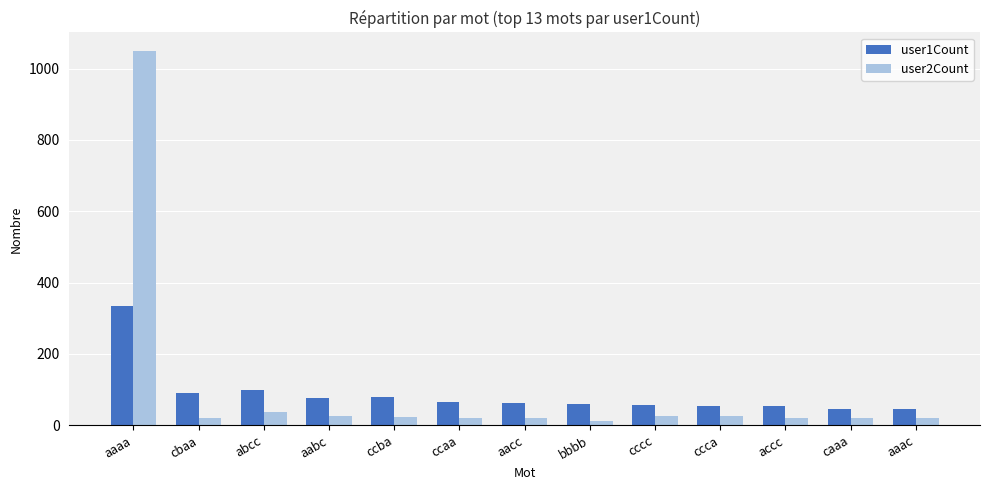

Is it true that user1Count equals 100 at abcc?

True